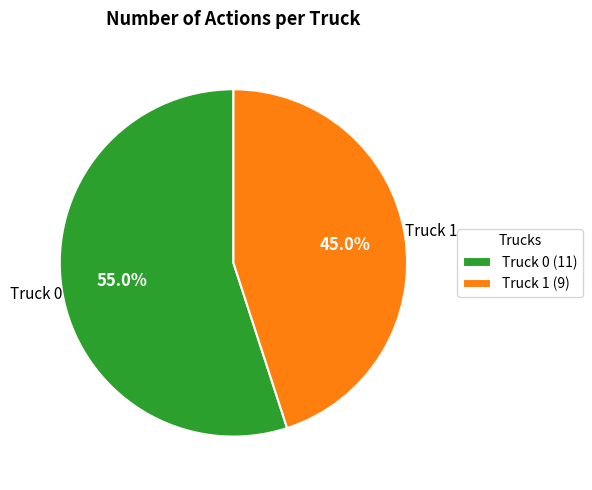

To the nearest percent, what portion does Truck 1 represent?

45%